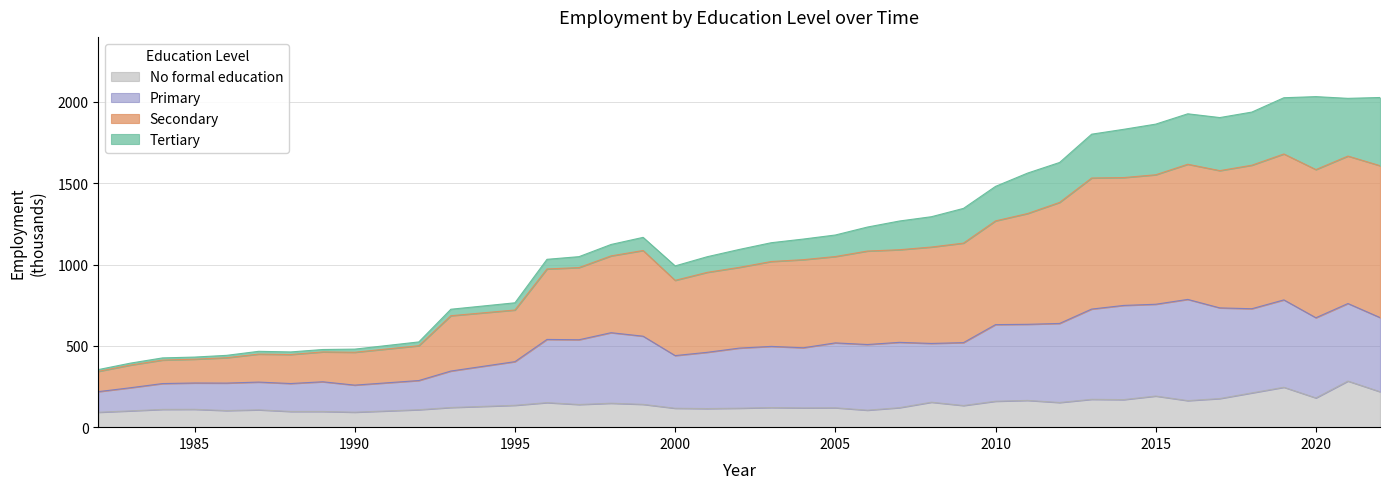

What is the lowest value of the No formal education series?

91.7